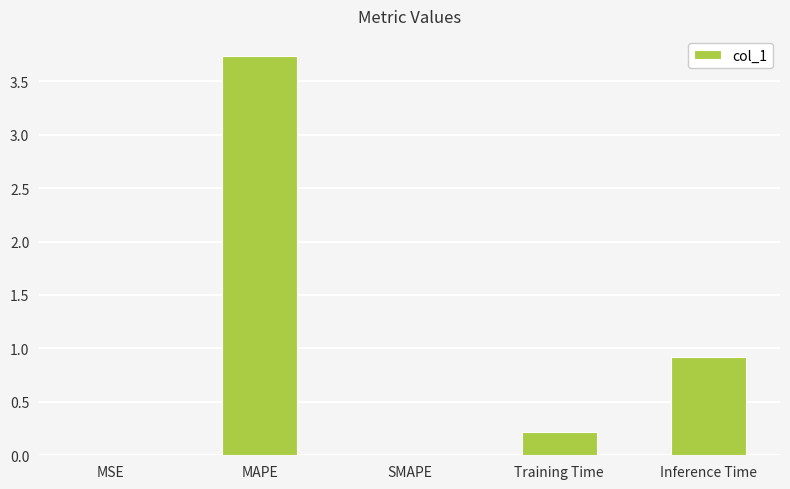

What is the change in value from MAPE to Training Time?

-3.5